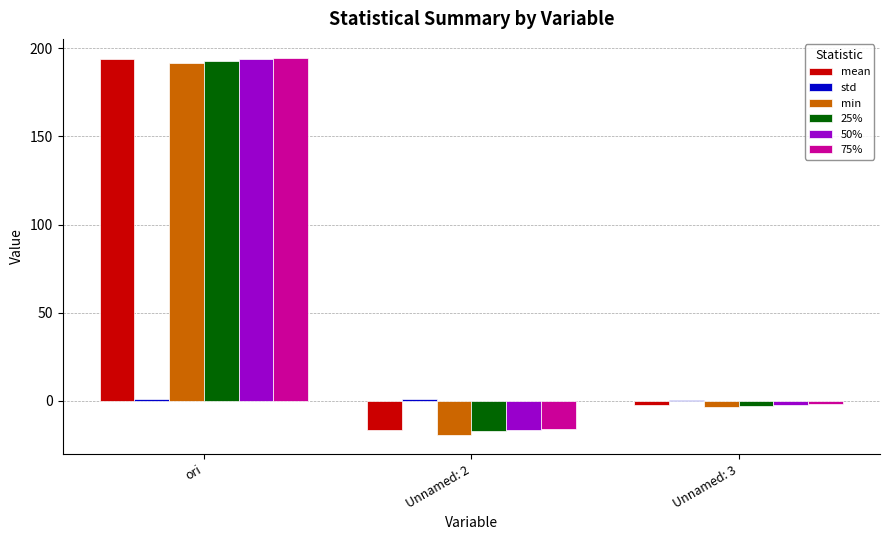

How many data points does each series have?

3